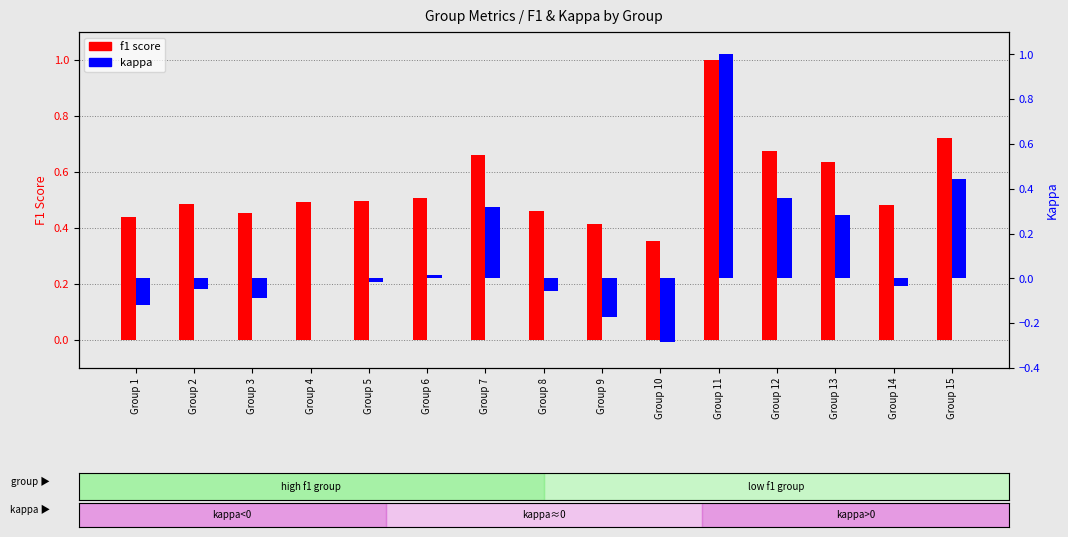

List the series in order of their overall mean, lowest first.

kappa, f1 score